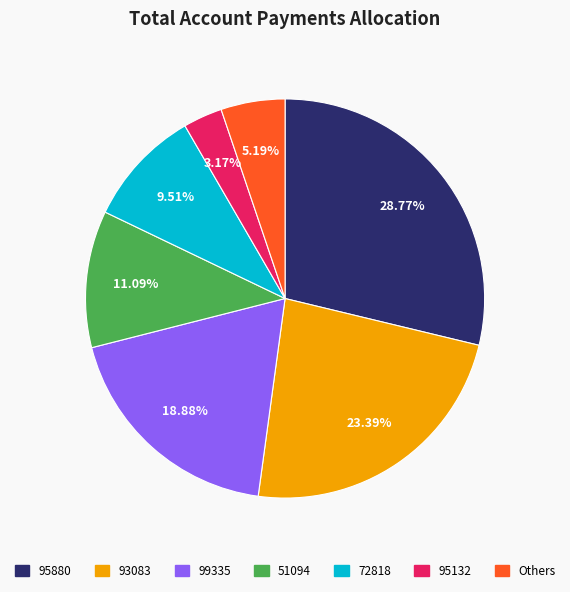

How many slices are in this pie chart?

7